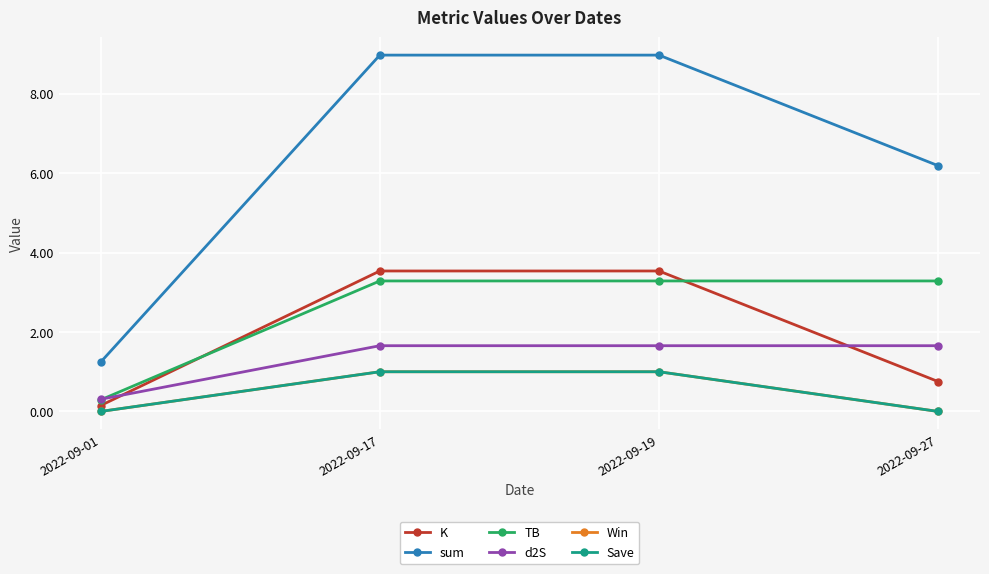

Does the chart have visible grid lines?

Yes